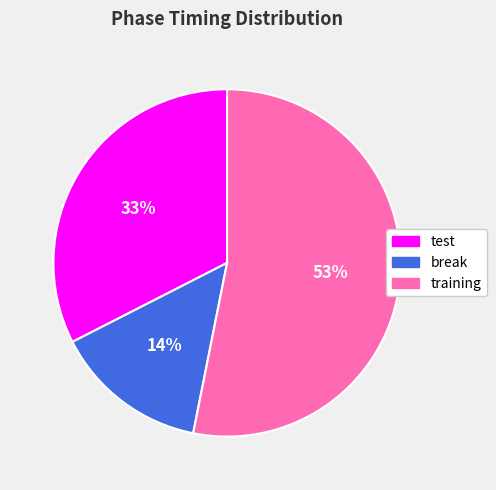

To the nearest percent, what is the combined percentage of break and test?

47%